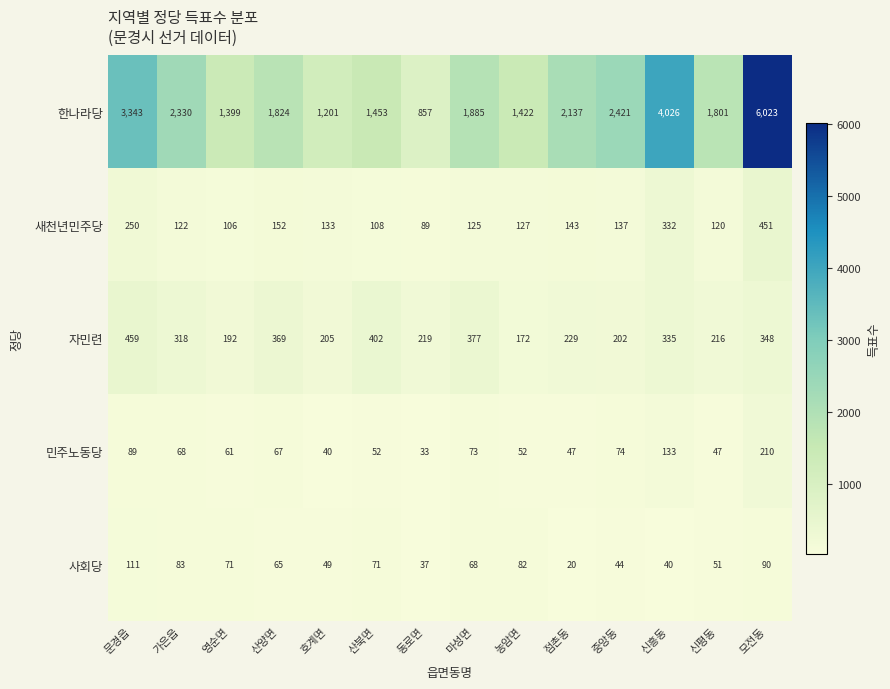

Which series has the largest range (max minus min)?

한나라당